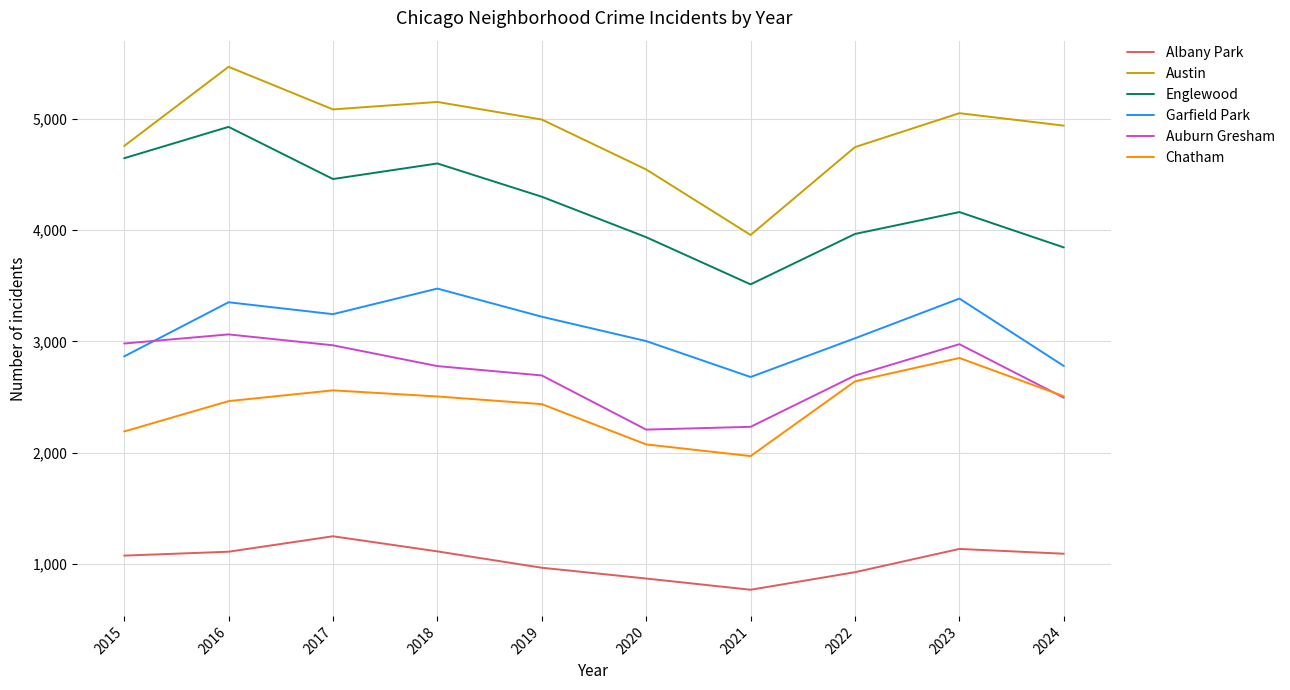

True or false: Austin and Chatham cross at least once.

False